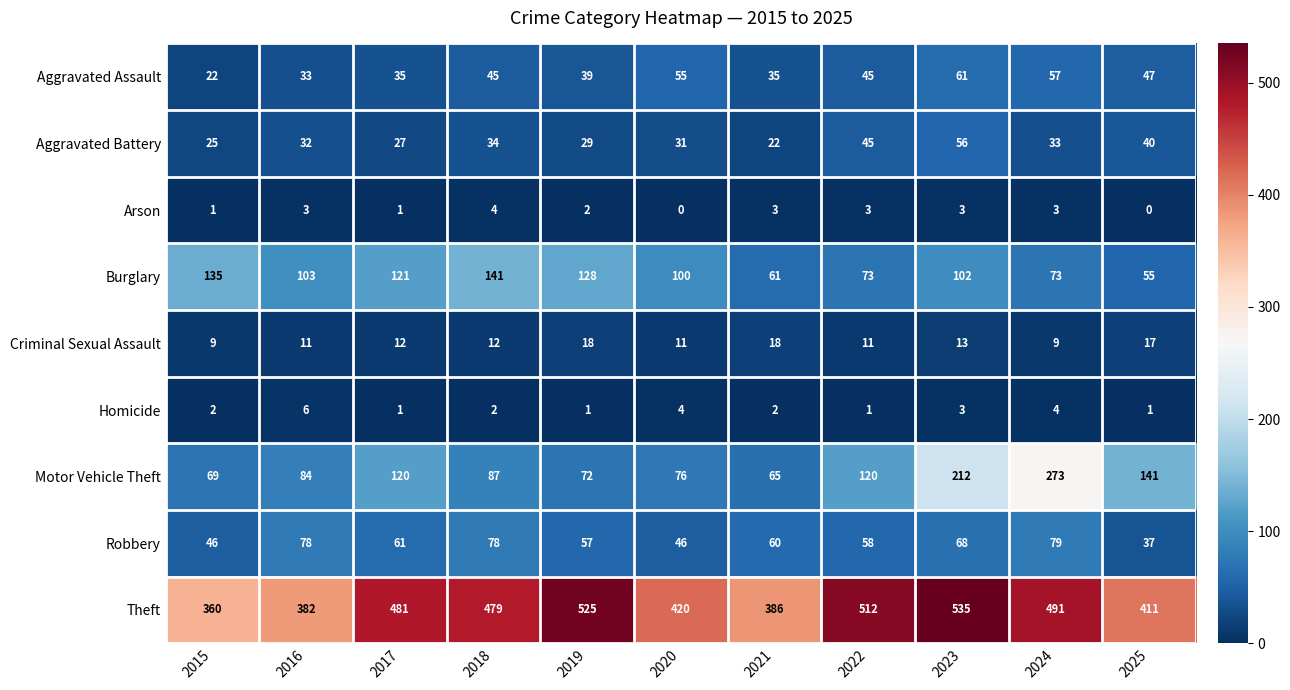

The value of Homicide at 2015 is 2. True or false?

True